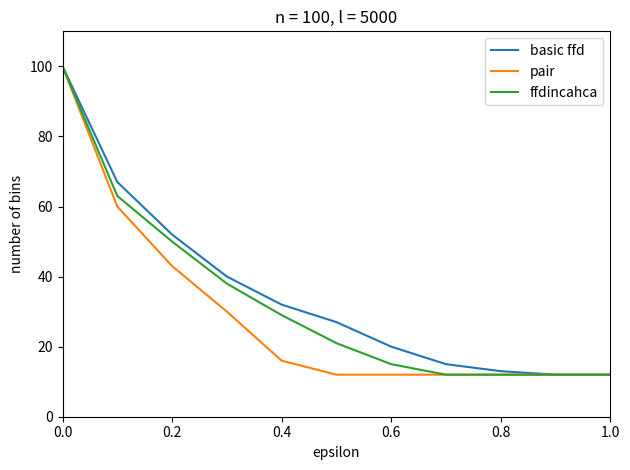

What is the smallest value displayed?

12